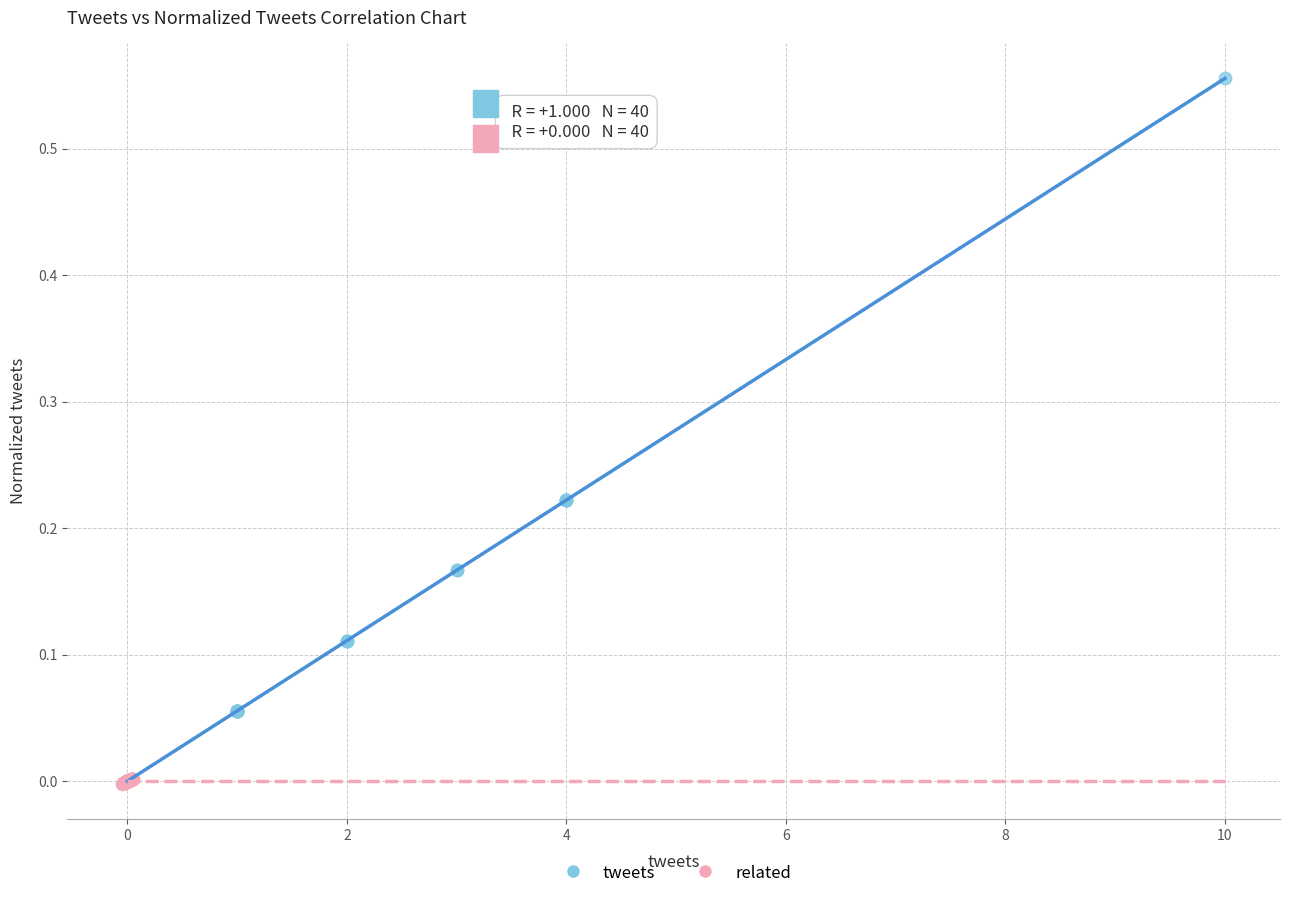

Which series has the largest Y range (max minus min)?

tweets